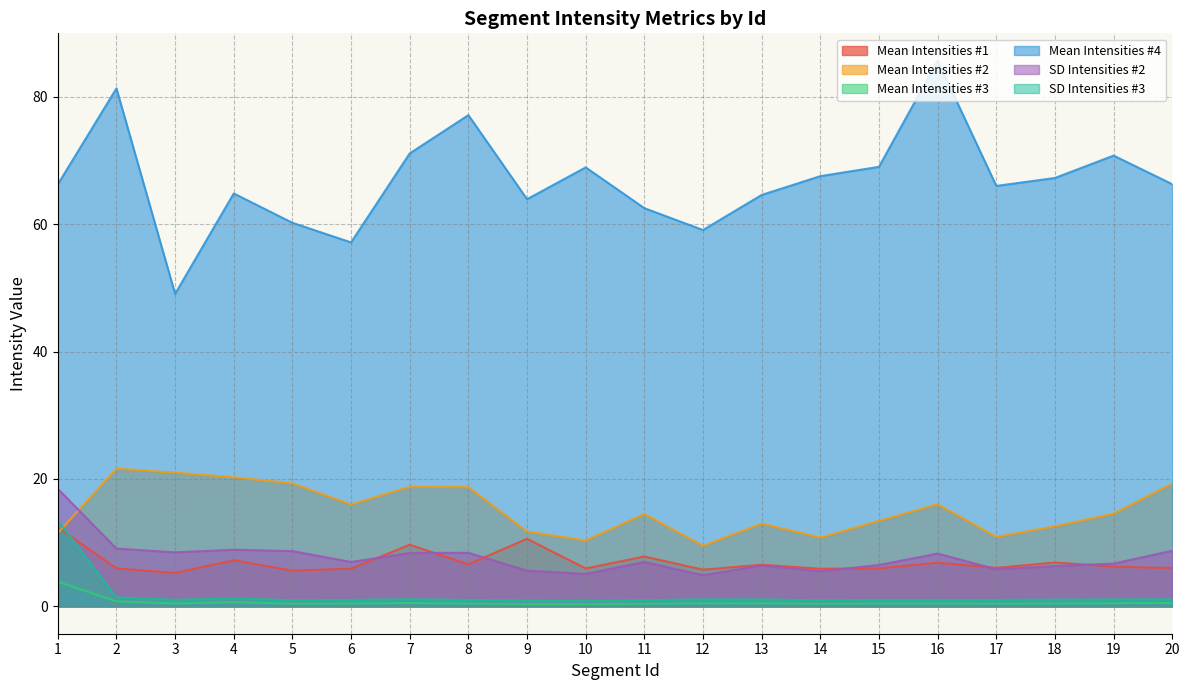

What is the spread (max minus min) of values at 20?

65.7